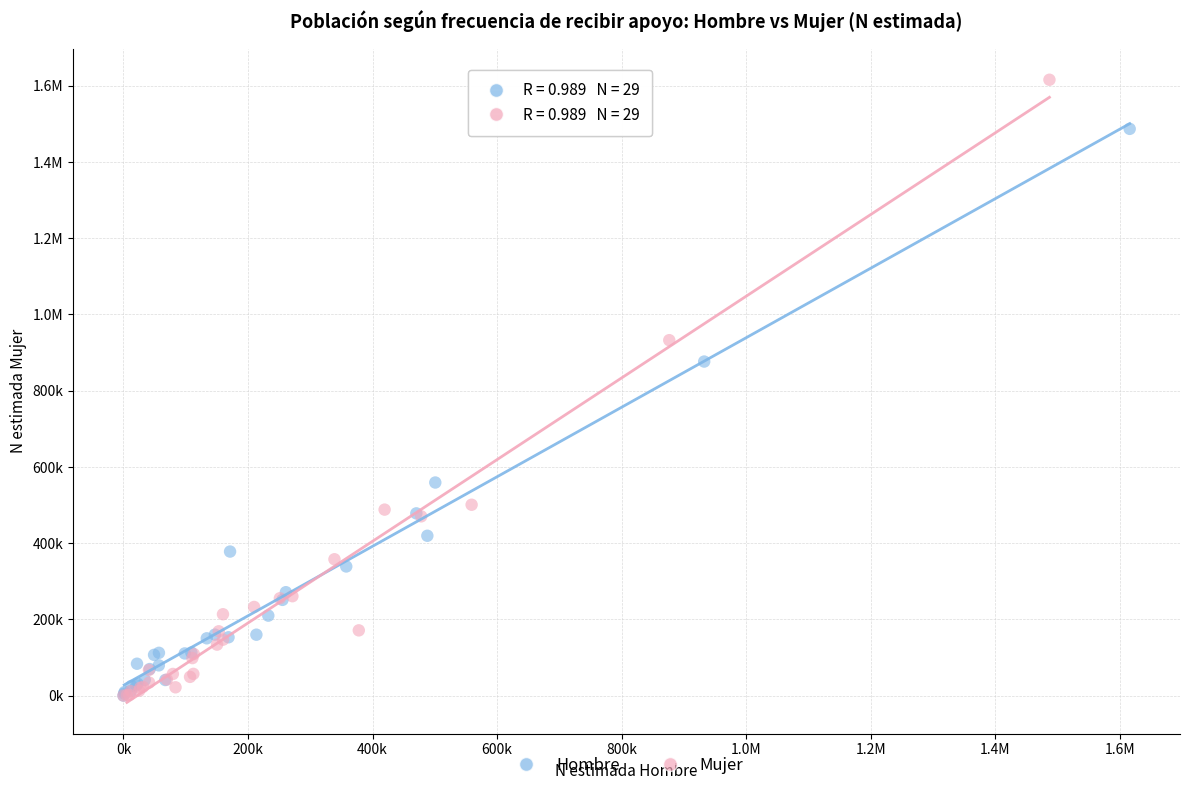

What are all the series names shown in the legend?

Hombre, Mujer